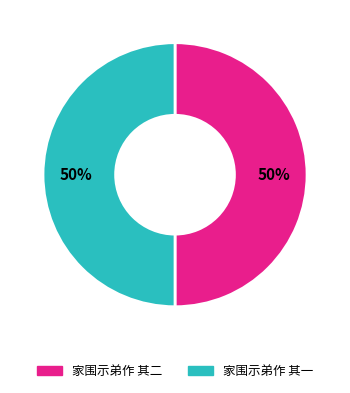

Approximately how many times larger is the value at 家围示弟作 其二 compared to 家围示弟作 其一?

1.0